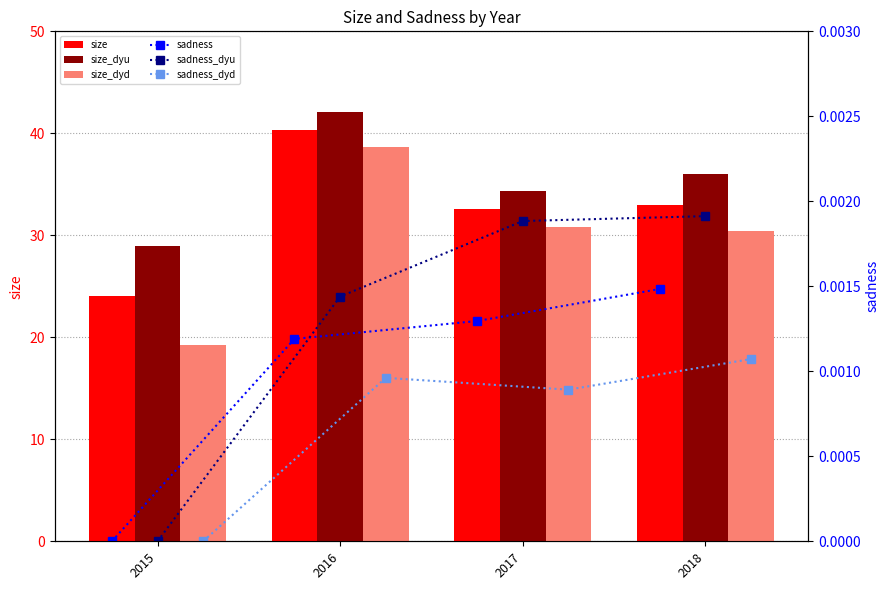

The sadness_dyu series shows 0.0 at 2016. True or false?

False